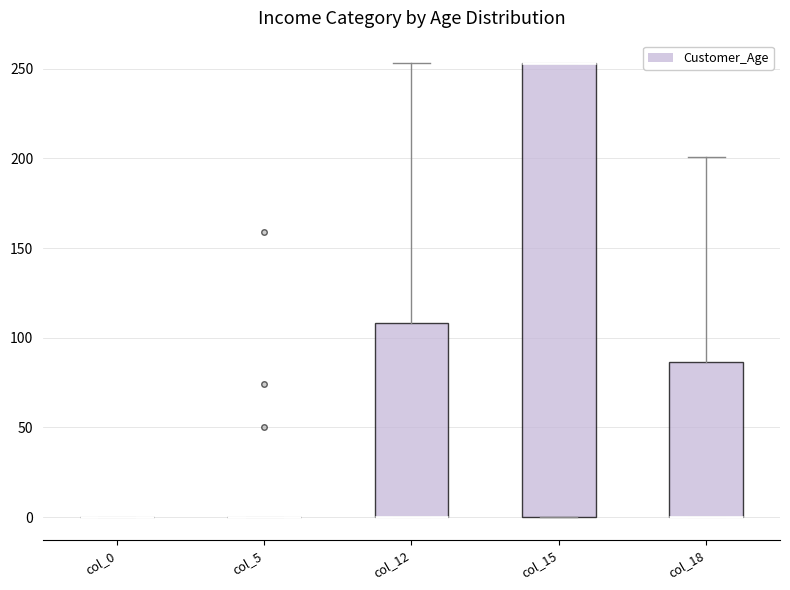

Reading left to right, transcribe this box plot: for each box, give where its median line is, the range the box spans, and where its two whiskers end, as read against the y-axis. The values are not printed on the chart, so give them approximately, as read against the axis.

col_0: box collapsed to a line at 0, whiskers 0 to 0
col_5: box collapsed to a line at 0, whiskers 0 to 0
col_12: median 0 (drawn on the box's lower edge), box 0 to 110, whiskers 0 to 255
col_15: median 255 (drawn on the box's upper edge), box 0 to 255, whiskers 0 to 255
col_18: median 0 (drawn on the box's lower edge), box 0 to 85, whiskers 0 to 200